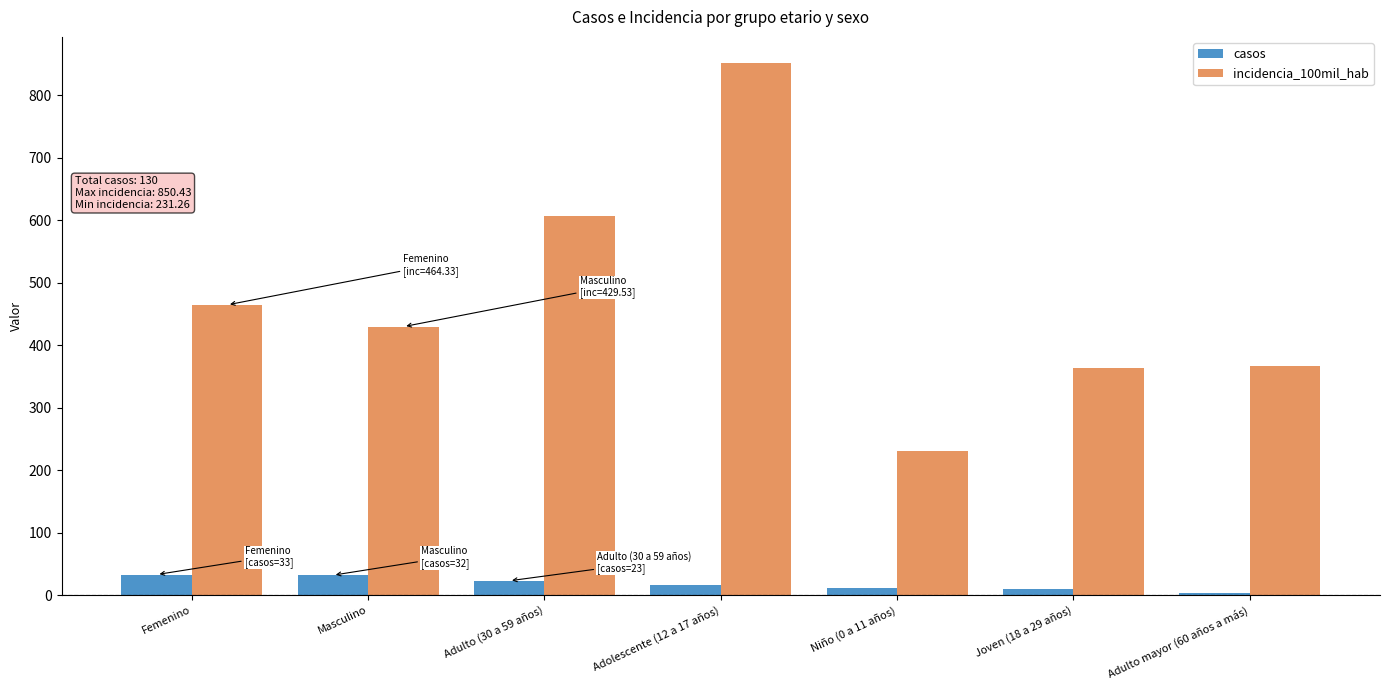

What are all the series names shown in the legend?

casos, incidencia_100mil_hab